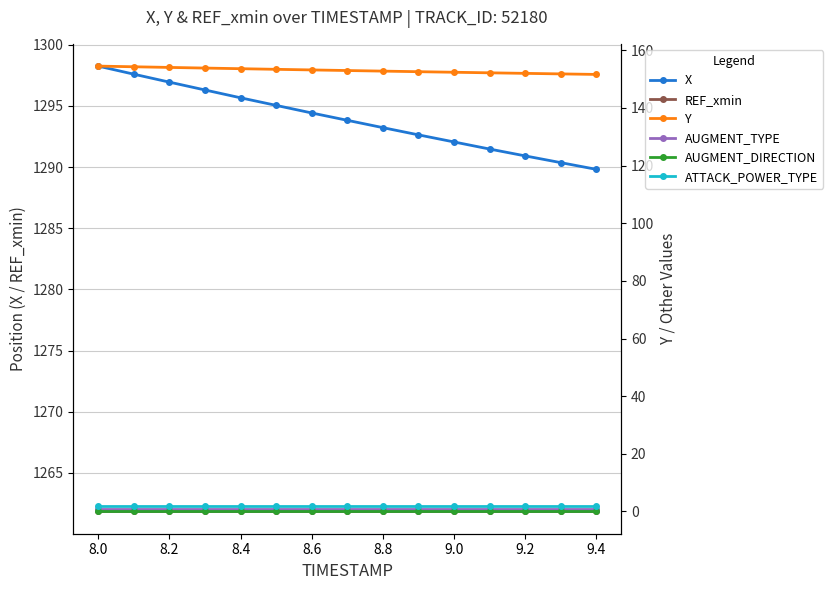

True or false: Y and REF_xmin intersect in this chart.

False